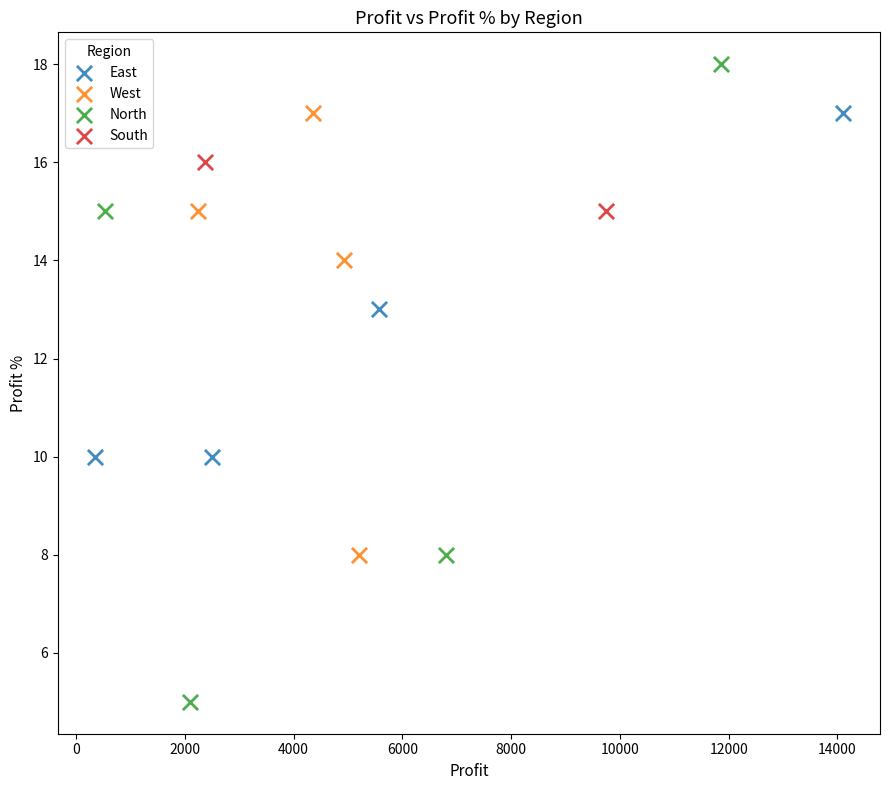

Which series contains the highest Y value?

North